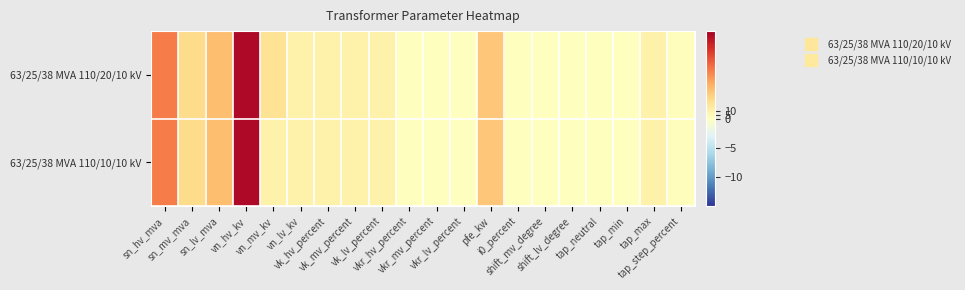

Reading right to left, list all the values displayed in this chart.

63/25/38 MVA 110/20/10 kV: tap_step_percent=1.2	tap_max=10.0	tap_min=0.0	tap_neutral=0.0	shift_lv_degree=0.0	shift_mv_degree=0.0	i0_percent=0.9	pfe_kw=35.0	vkr_lv_percent=0.3	vkr_mv_percent=0.3	vkr_hv_percent=0.3	vk_lv_percent=10.4	vk_mv_percent=10.4	vk_hv_percent=10.4	vn_lv_kv=10.0	vn_mv_kv=20.0	vn_hv_kv=110.0	sn_lv_mva=38.0	sn_mv_mva=25.0	sn_hv_mva=63.0
63/25/38 MVA 110/10/10 kV: tap_step_percent=1.2	tap_max=10.0	tap_min=0.0	tap_neutral=0.0	shift_lv_degree=0.0	shift_mv_degree=0.0	i0_percent=0.9	pfe_kw=35.0	vkr_lv_percent=0.3	vkr_mv_percent=0.3	vkr_hv_percent=0.3	vk_lv_percent=10.4	vk_mv_percent=10.4	vk_hv_percent=10.4	vn_lv_kv=10.0	vn_mv_kv=10.0	vn_hv_kv=110.0	sn_lv_mva=38.0	sn_mv_mva=25.0	sn_hv_mva=63.0